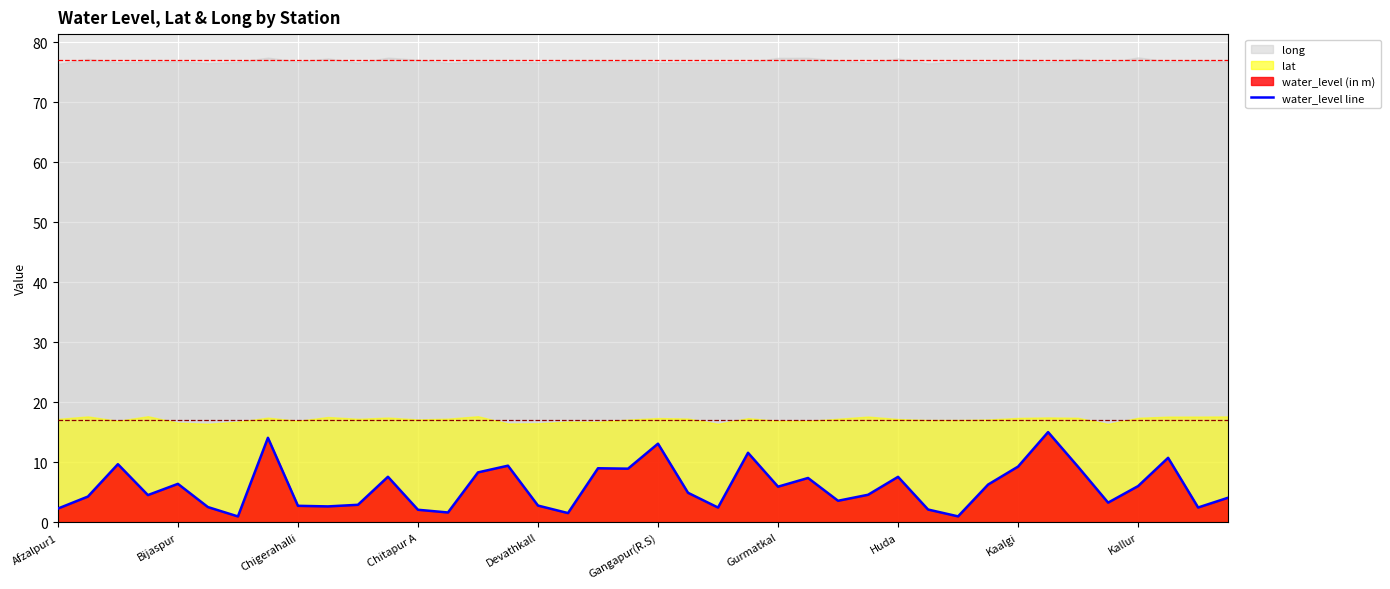

Read the value at 11.

7.5